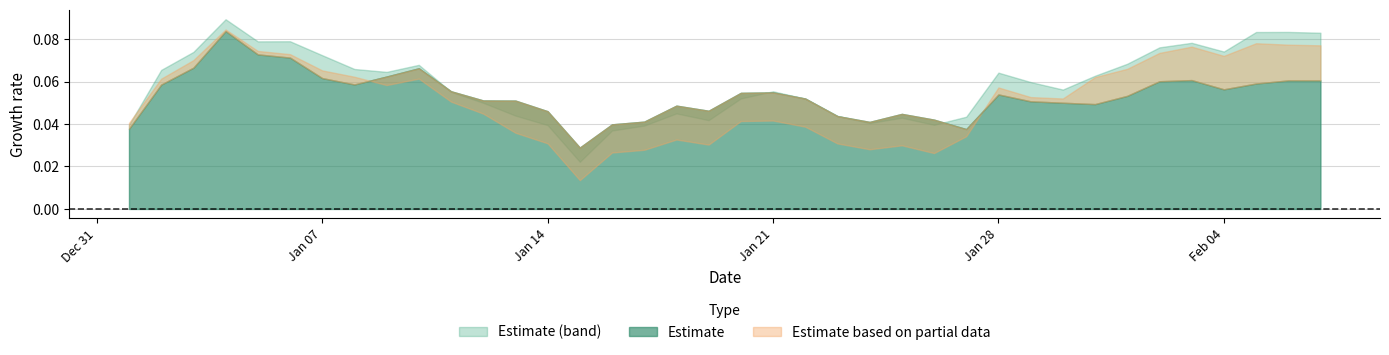

Where is the first local maximum for mix?

3